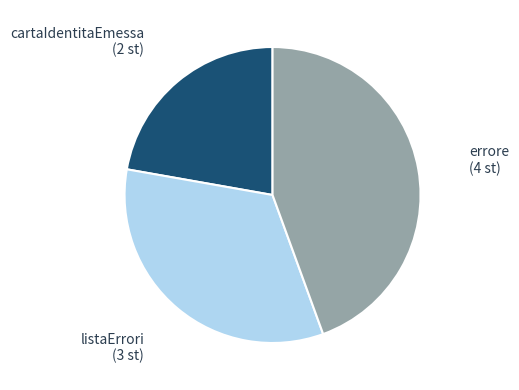

Is there a majority slice in this chart?

No